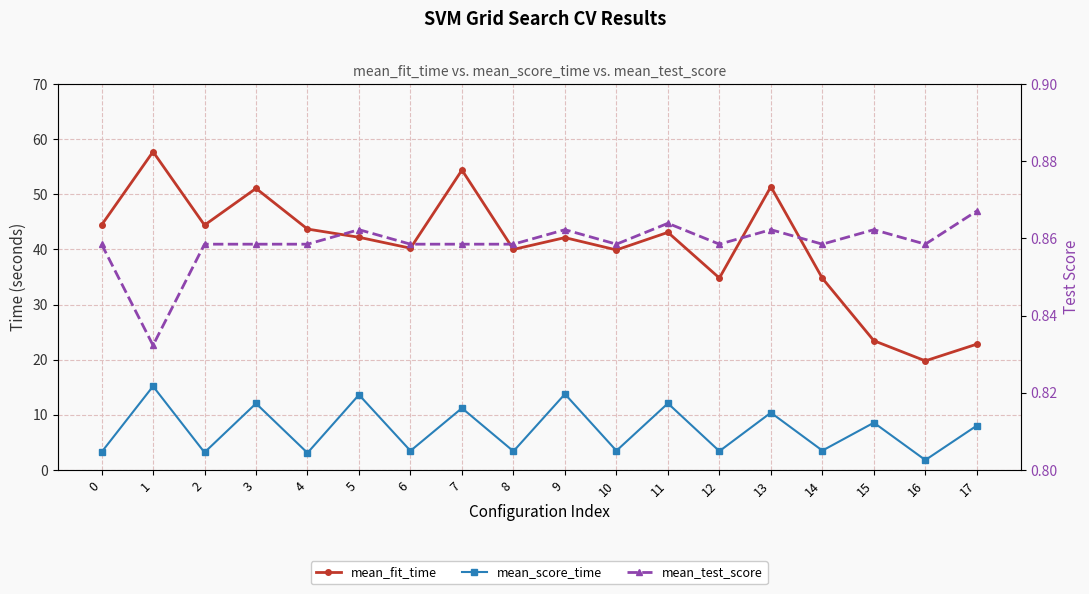

Where is mean_fit_time nearest to the value 38?

10